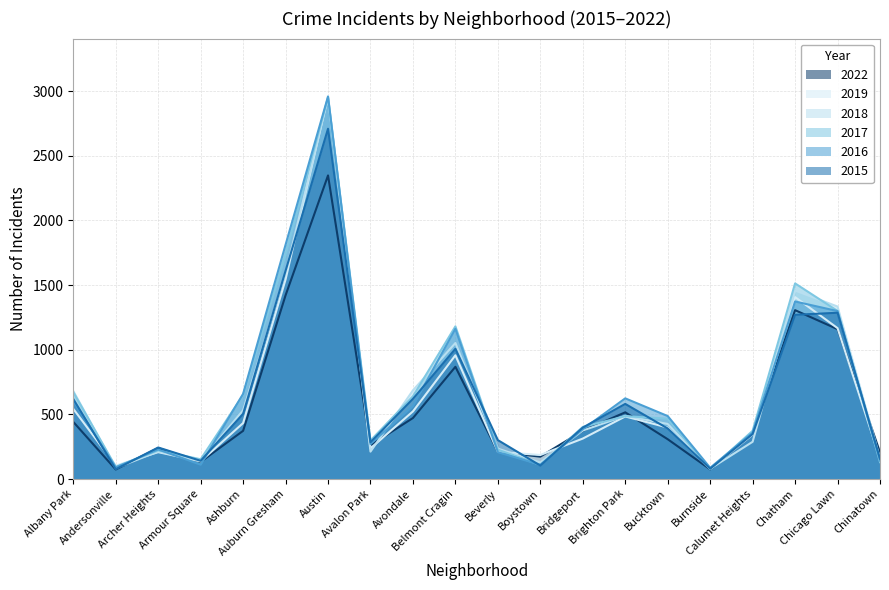

At which label does 2019 first exceed 398?

Albany Park